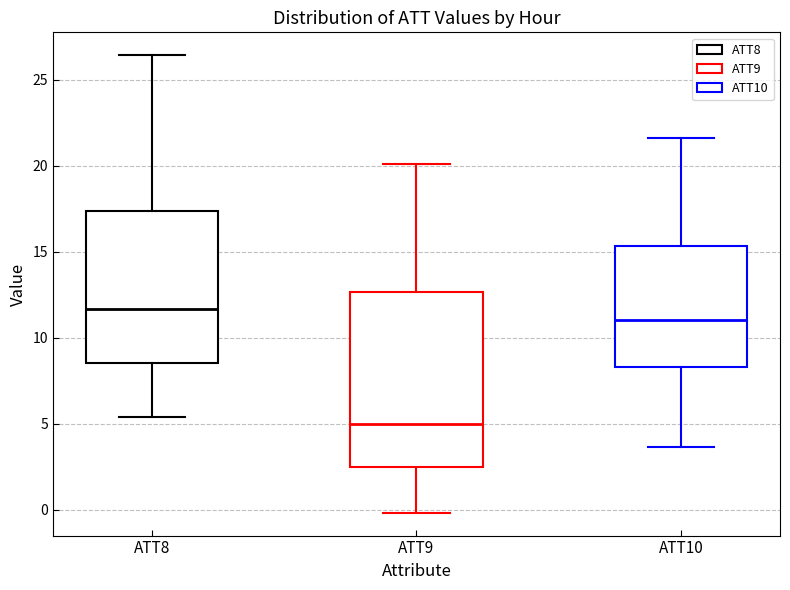

Which box is the tallest, from its lower edge to its upper edge?

ATT9